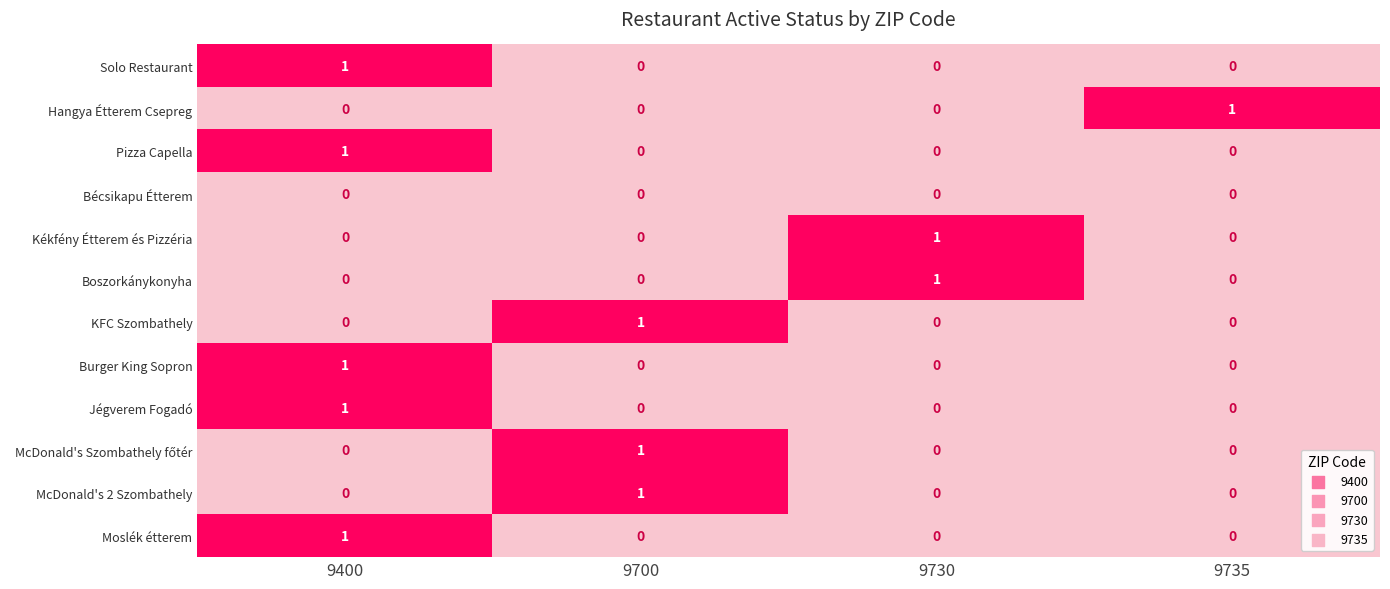

The value of McDonald's 2 Szombathely at 9735 is 1. True or false?

False